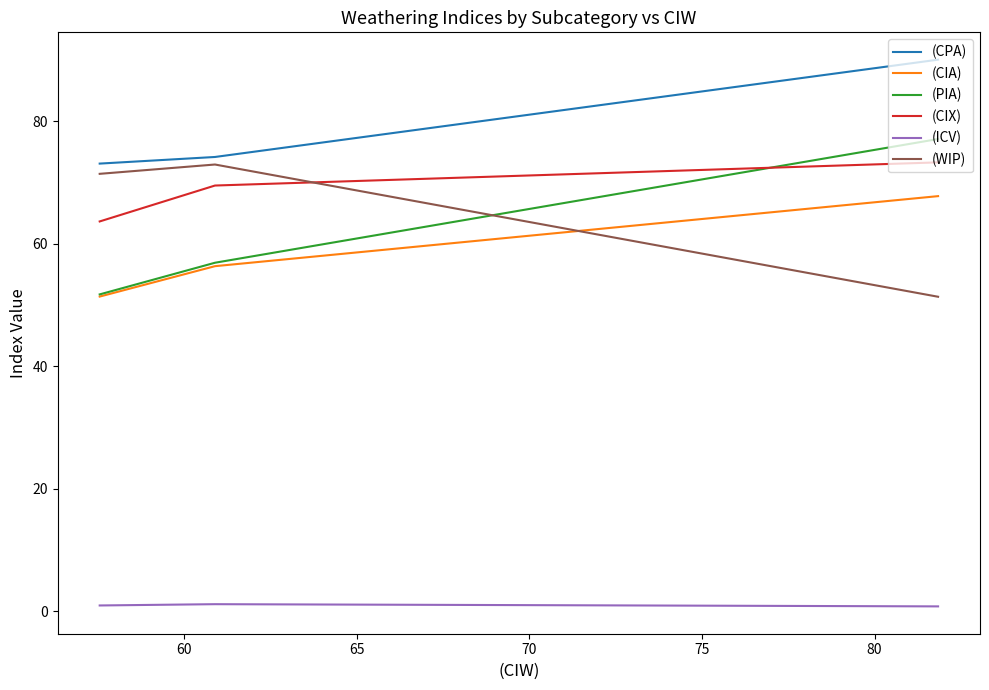

Which series has the largest total across all categories?

(CPA)